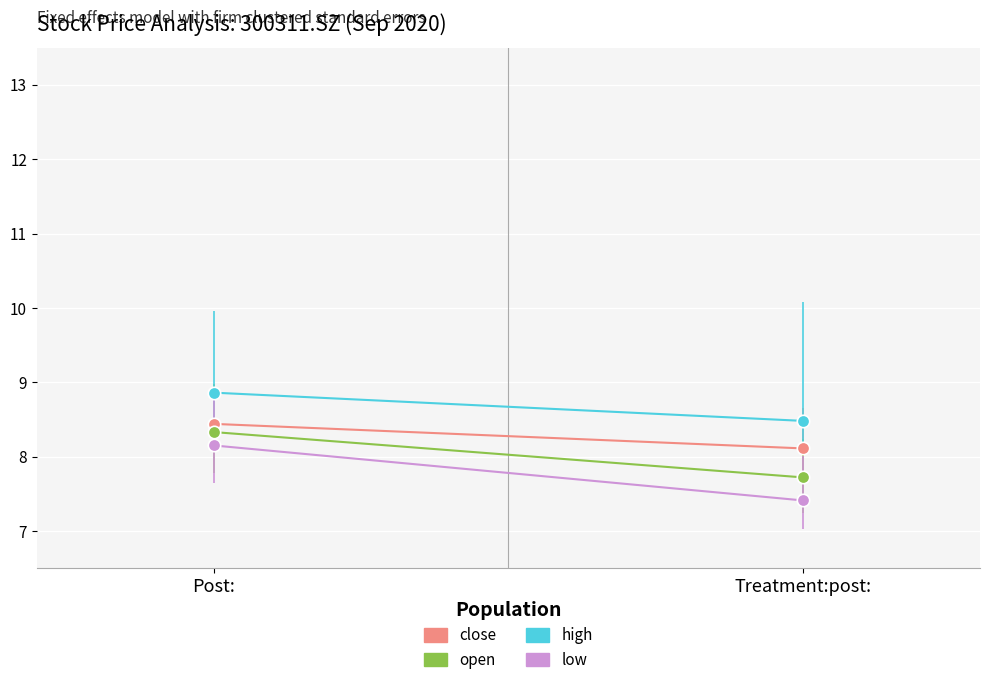

Which series has the largest Y range (max minus min)?

low